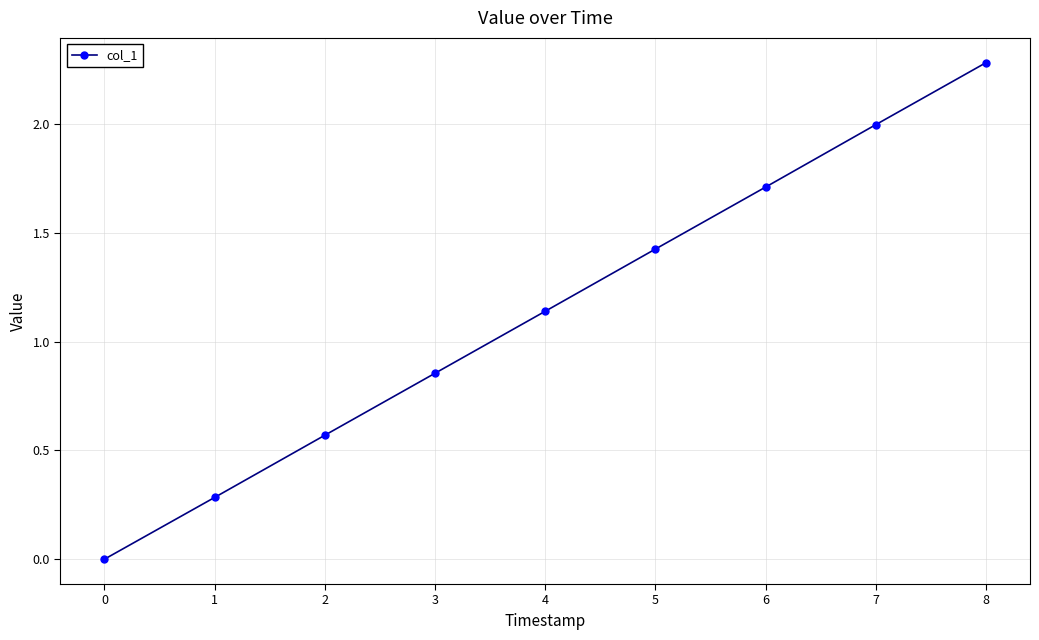

What is the change in value from 2 to 6?

+1.1